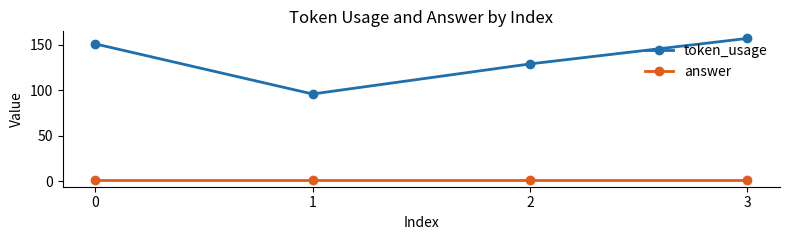

At how many categories does at least one series exceed 153?

1